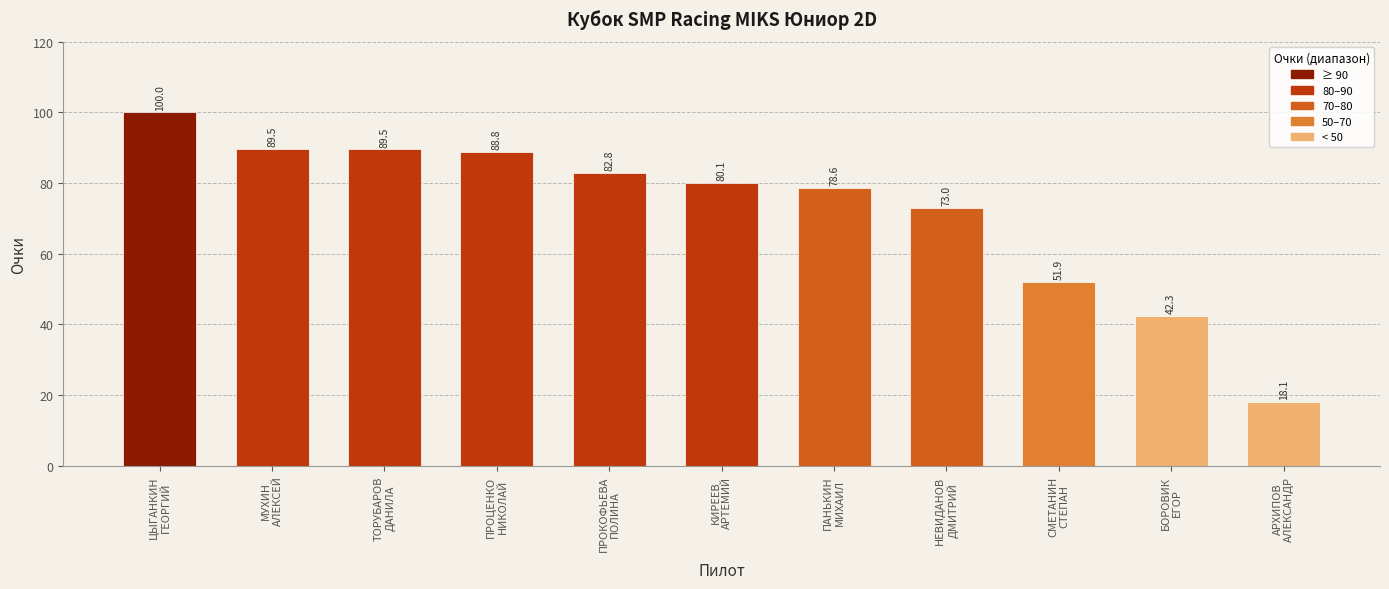

What value does the data have at МУХИН
АЛЕКСЕЙ?

89.5